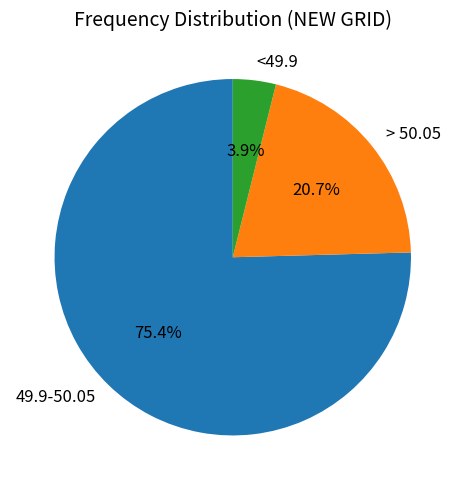

How many segments does this pie chart have?

3